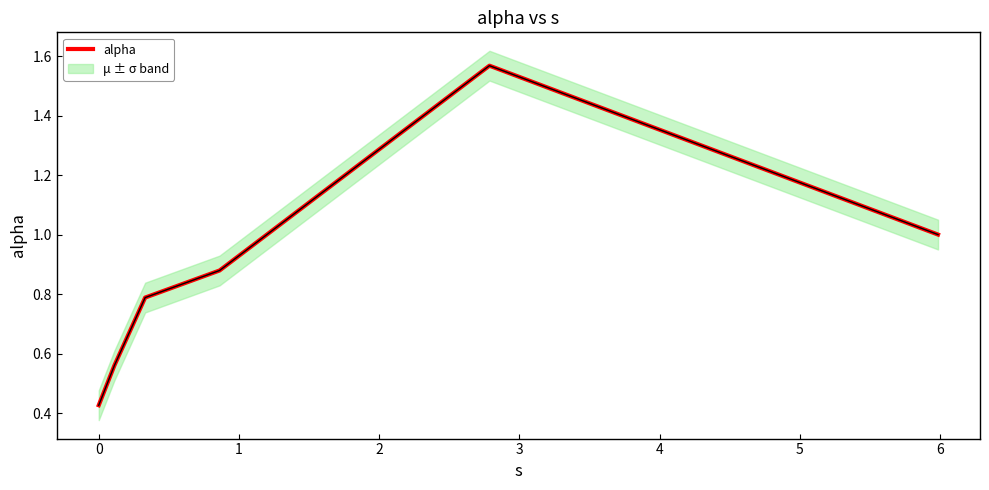

What is the label of the 3rd point from the right?

2